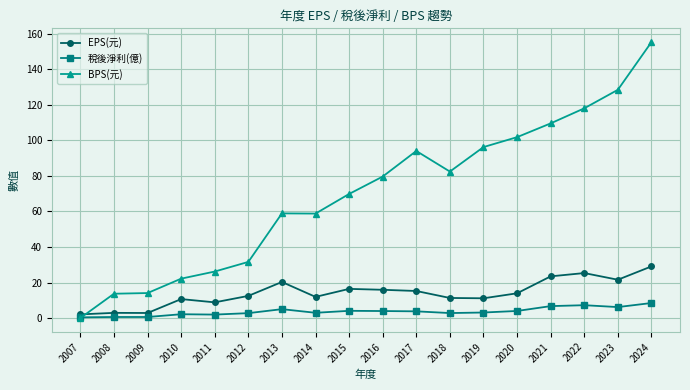

What is the value of the EPS(元) point at the 11th from the left?

15.2